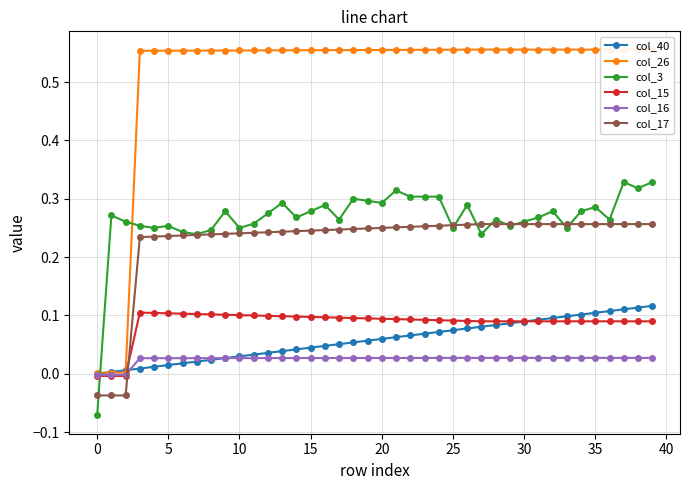

What is the sum of the col_26 values at 26 and 25?

1.1